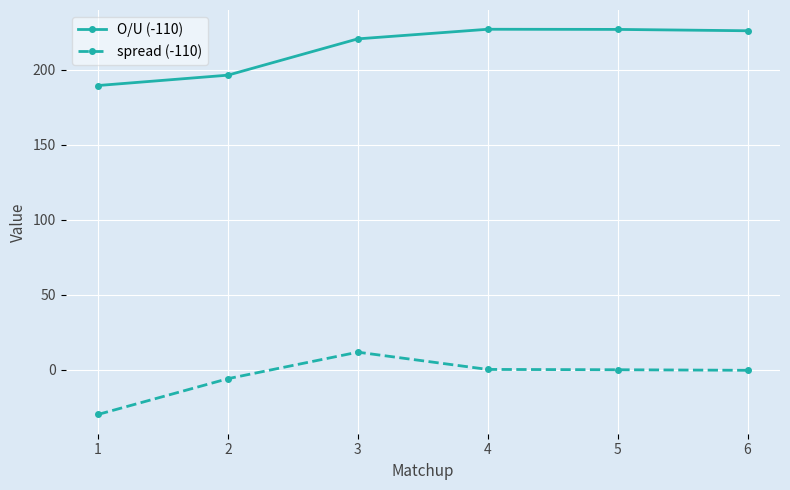

What is the maximum value for spread (-110)?

11.9